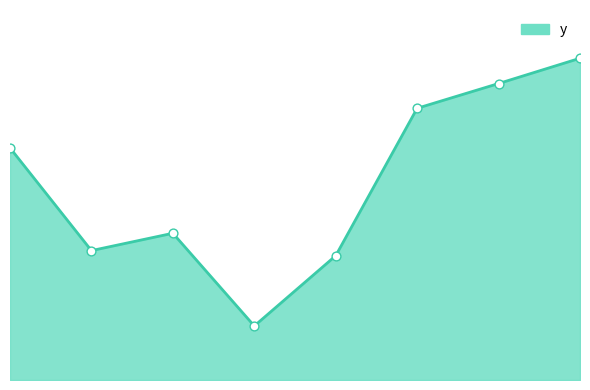

Is this an area chart (filled region under the line)?

Yes